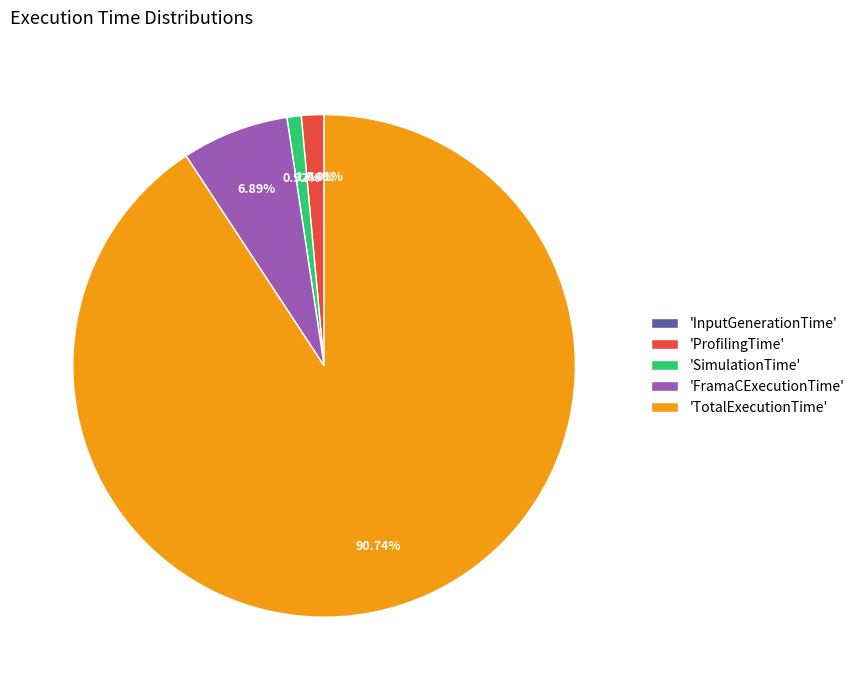

To the nearest percent, what is the difference between the largest and smallest slice percentages?

91%